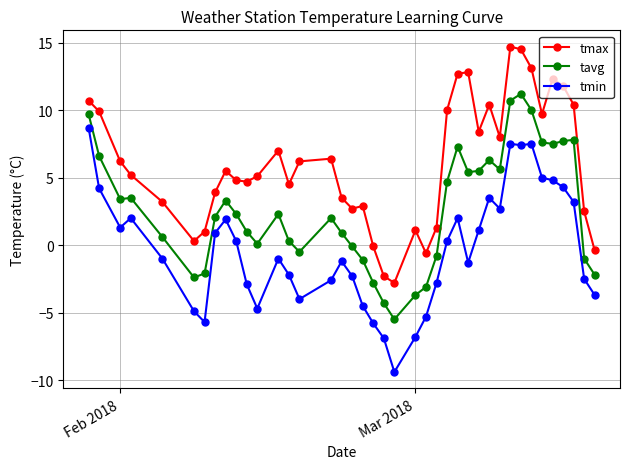

What is the value of the tmin point at the 9th from the left?

1.9